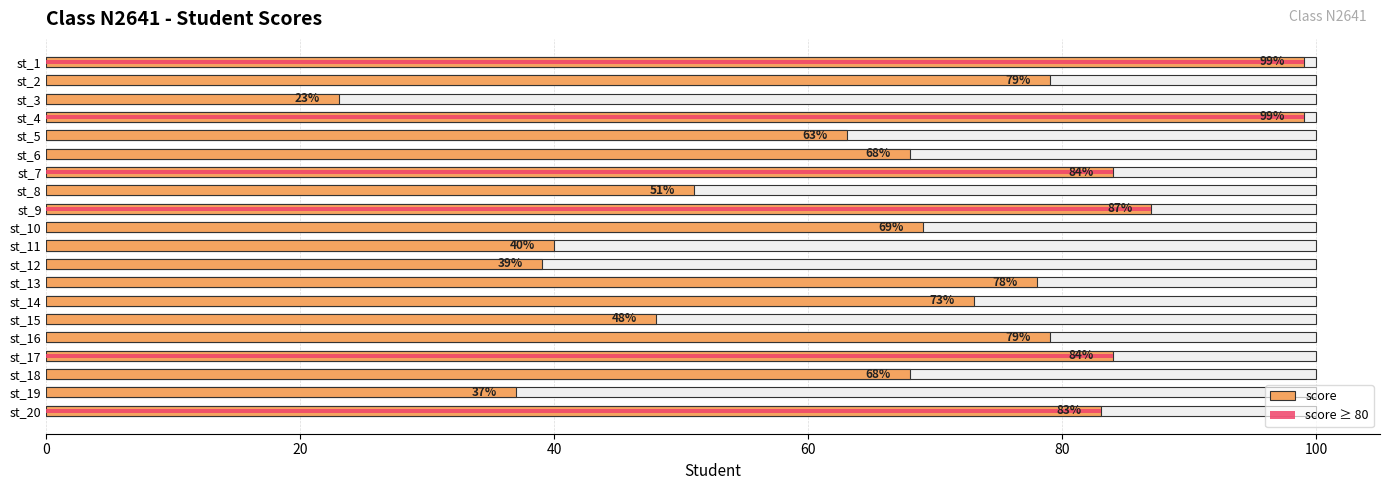

How many bars are there in total?

40